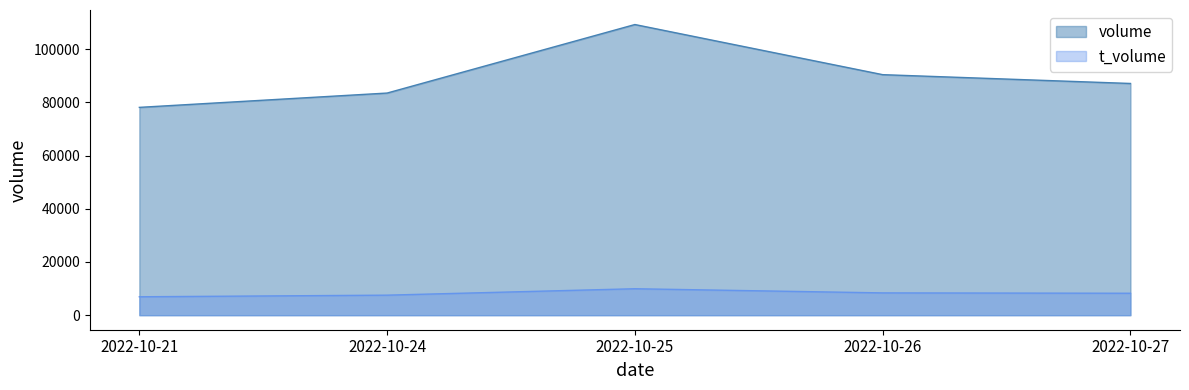

What is the difference between the second highest and second lowest values in the t_volume series?

851